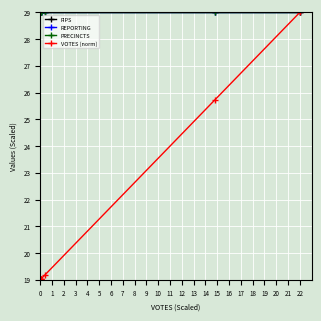

Does the chart have visible grid lines?

Yes